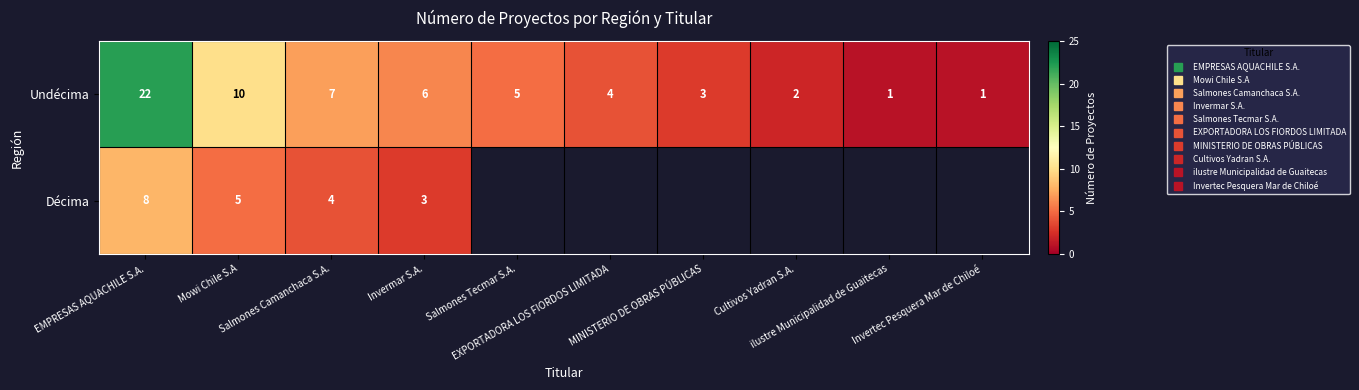

How many values in the Undécima series exceed 5?

4